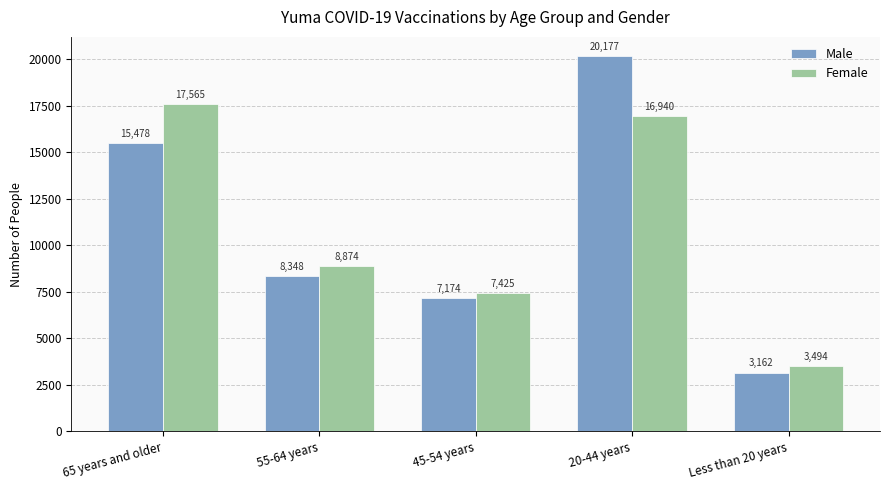

What is the total value across all series at 20-44 years?

37117